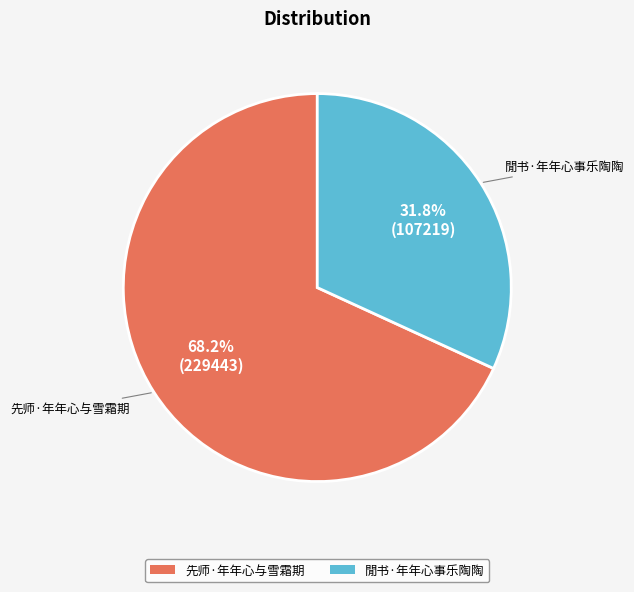

Which slice is the largest?

先师·年年心与雪霜期